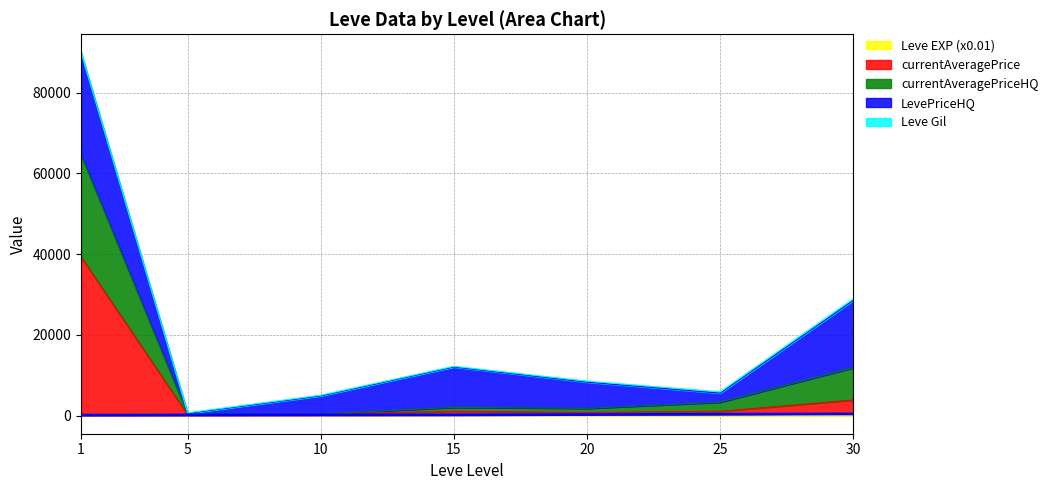

Is the value of currentAveragePriceHQ at 30 greater than the value of Leve Gil at 10?

Yes